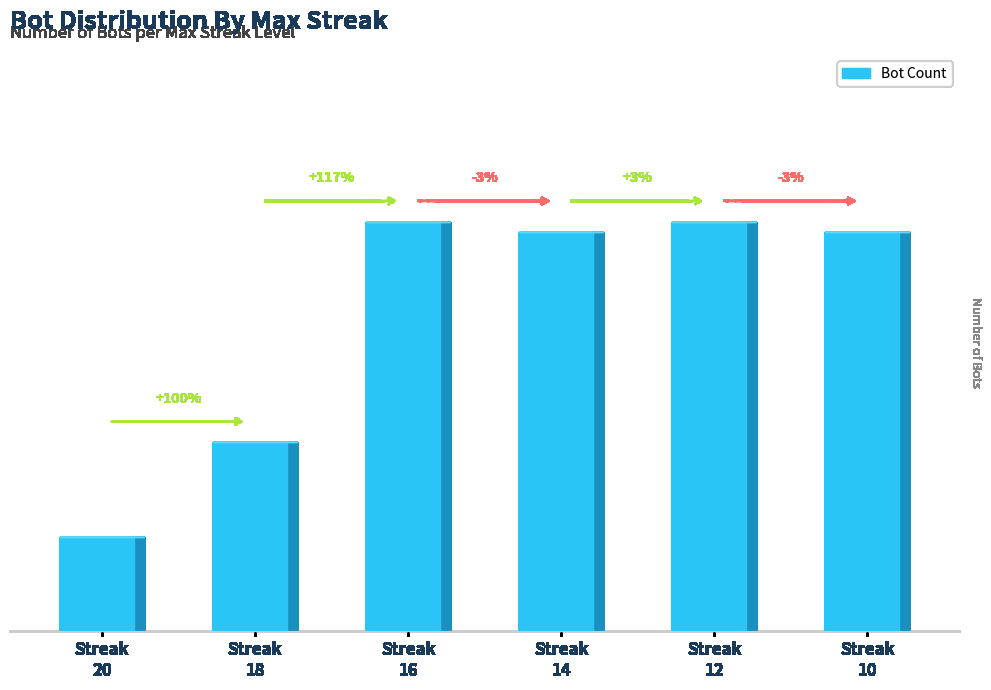

Which label corresponds to the largest value in the chart?

16